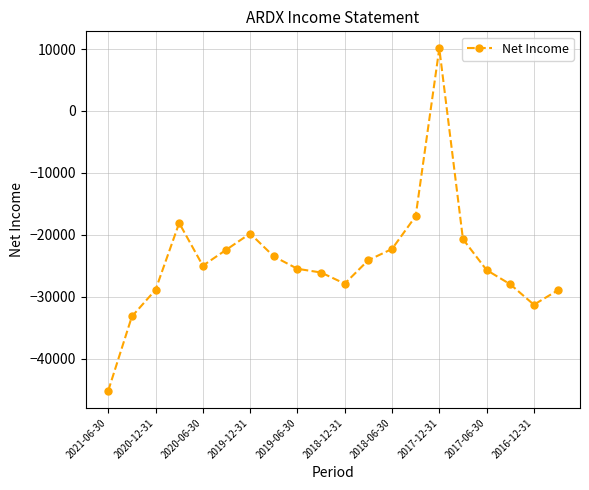

True or false: there are more than 1 points higher than both neighbors.

True